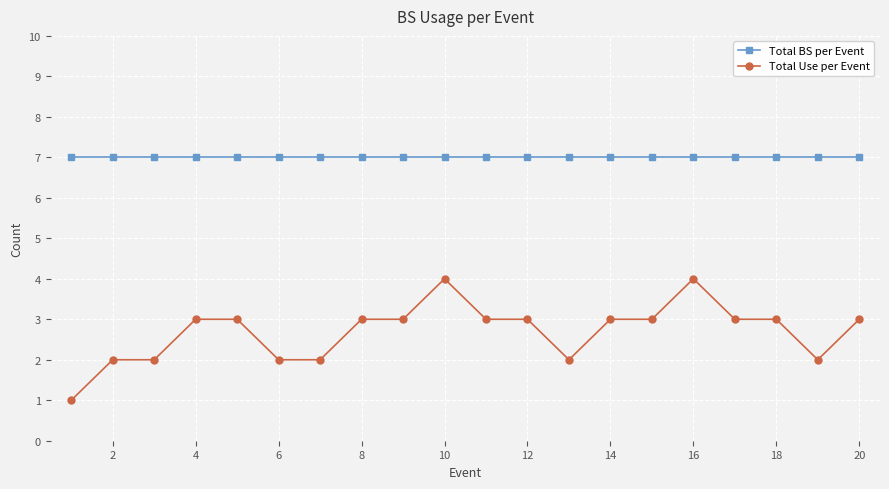

Rank the series by their average value, from lowest to highest.

Total Use per Event, Total BS per Event